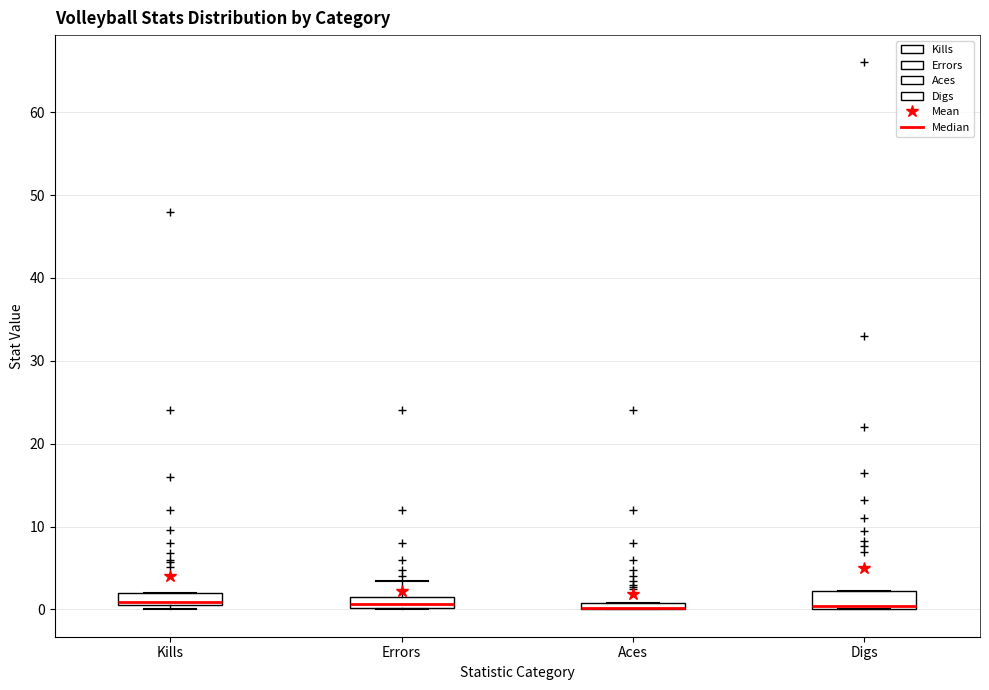

Where is the lower edge of the box for Digs on the y-axis? The values are not printed on the chart, so give them approximately, as read against the axis.

0